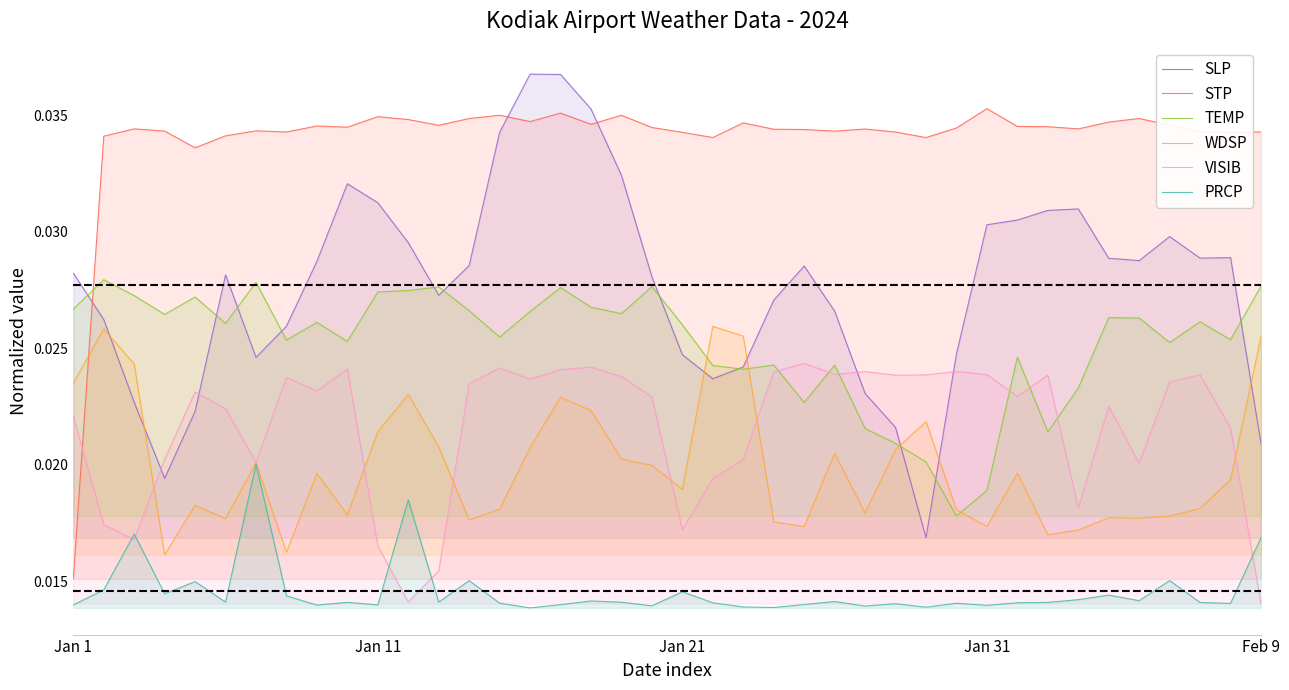

Count the VISIB values in the range 0 to 1.

40